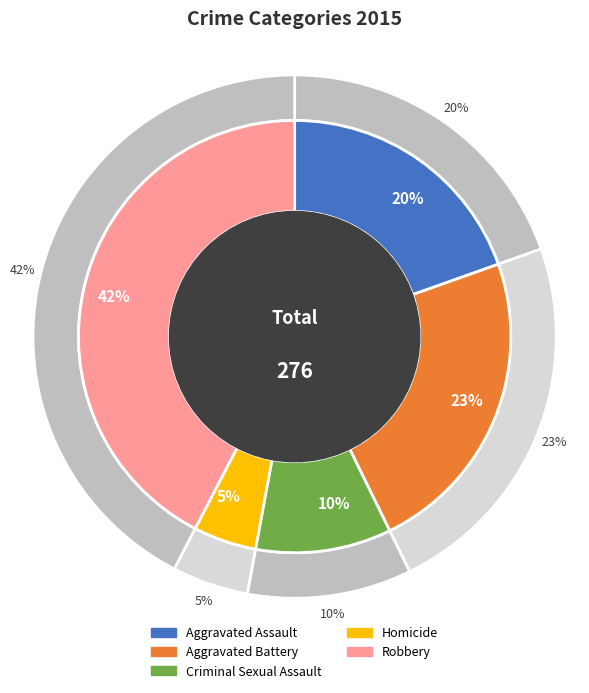

How much of the chart is everything except Robbery?

57.6%